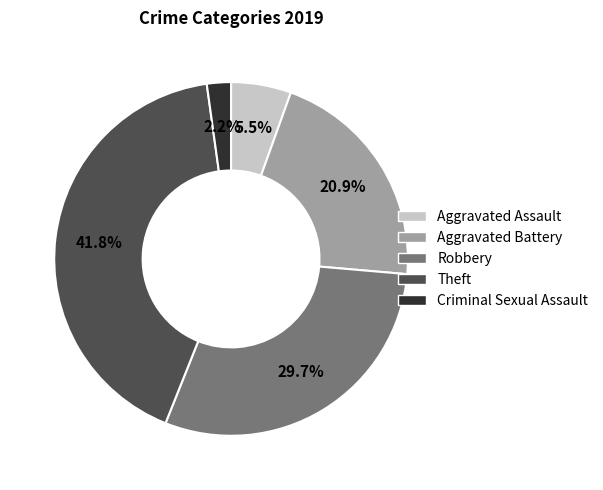

To the nearest percent, what is the average slice percentage?

20%